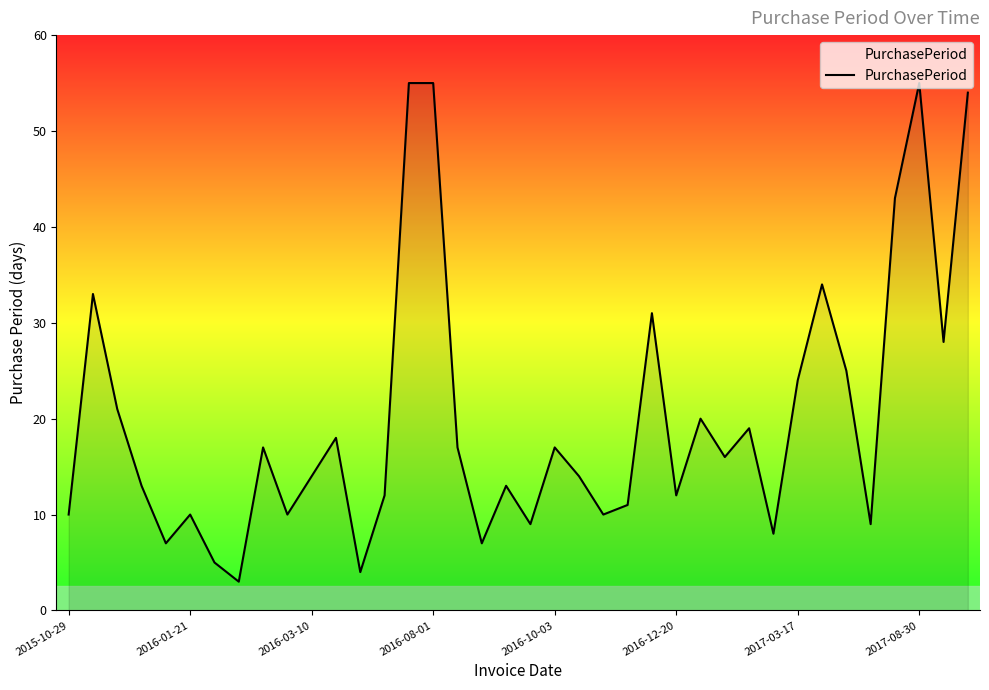

What is the minimum value shown in the chart?

3